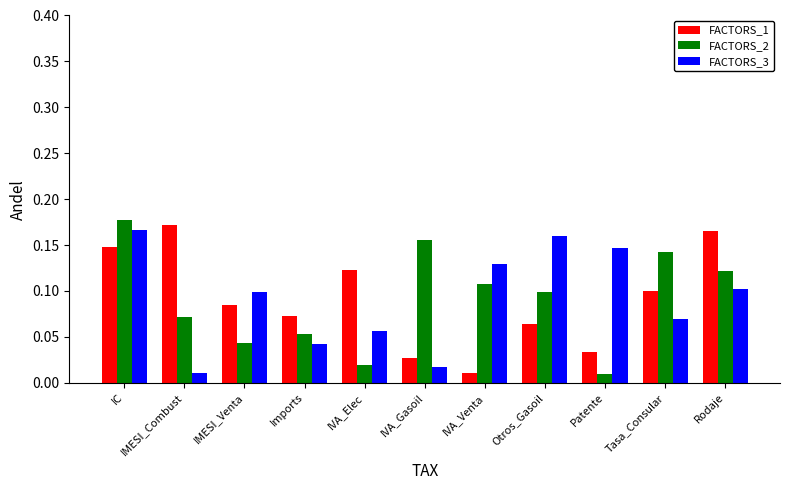

List the series in order of their peak value, highest first.

FACTORS_2, FACTORS_1, FACTORS_3